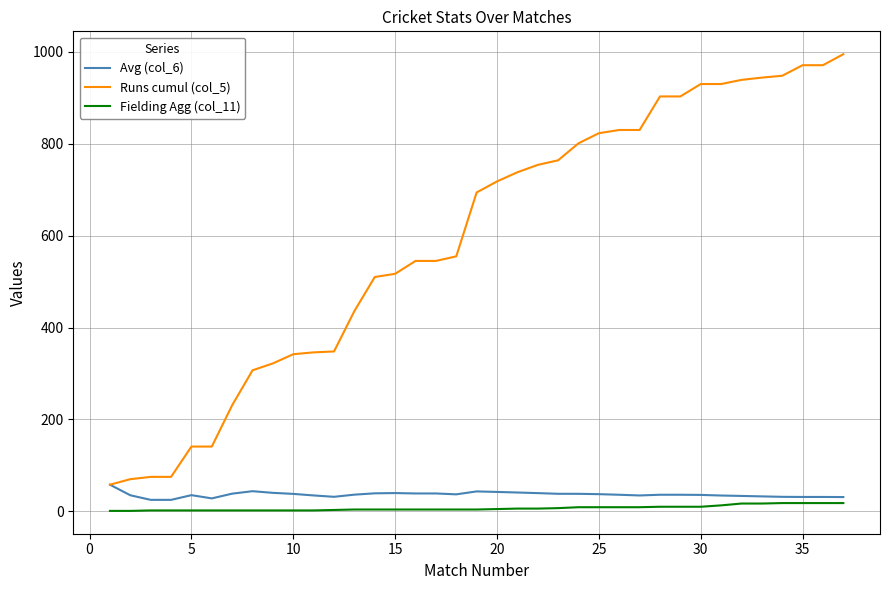

What is the greatest value displayed?

995.0